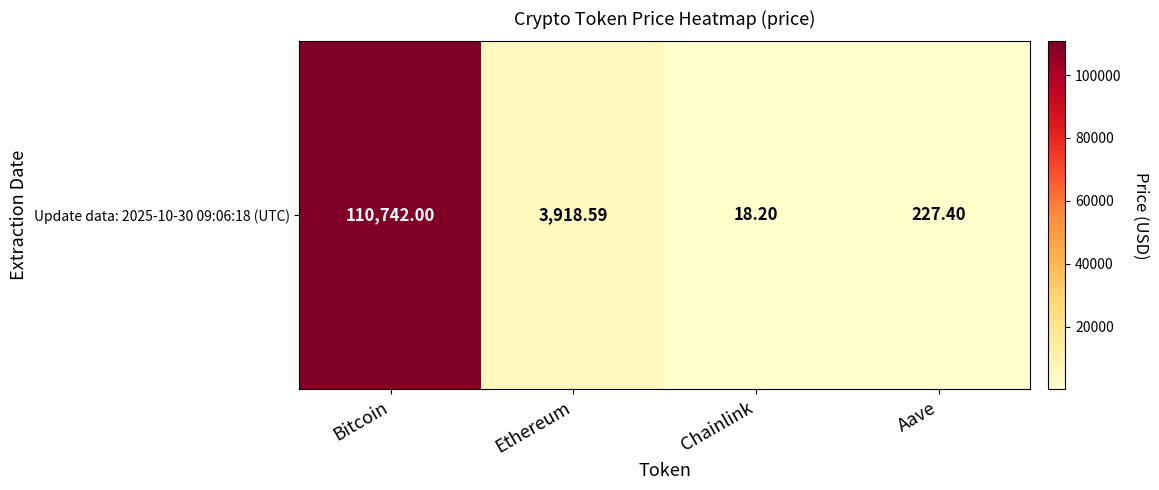

What is the ratio of the value at Bitcoin to the value at Ethereum?

28.3